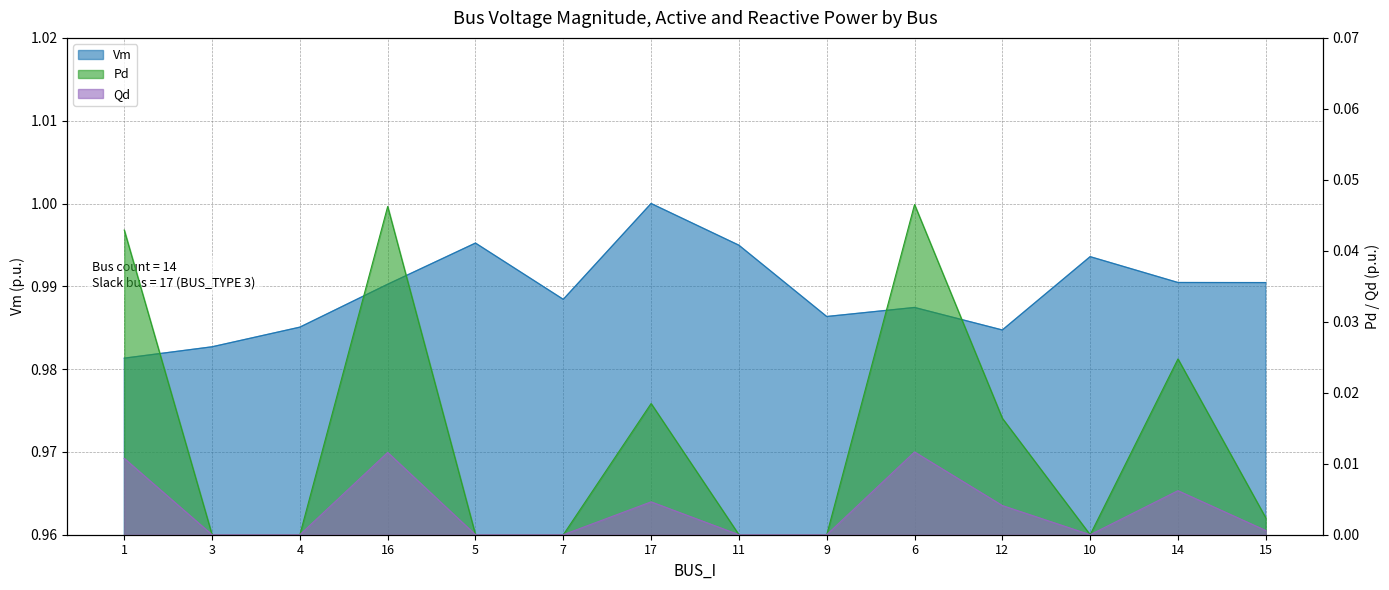

How many interior local peaks does the Pd series have?

4